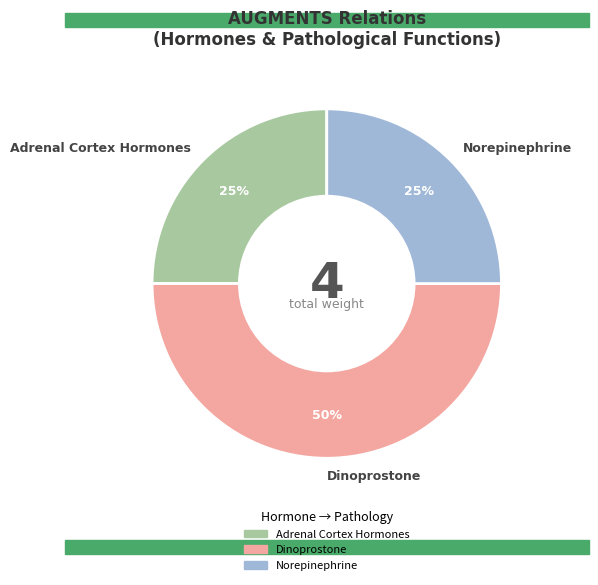

Is the sum of Norepinephrine and Dinoprostone greater than half?

Yes